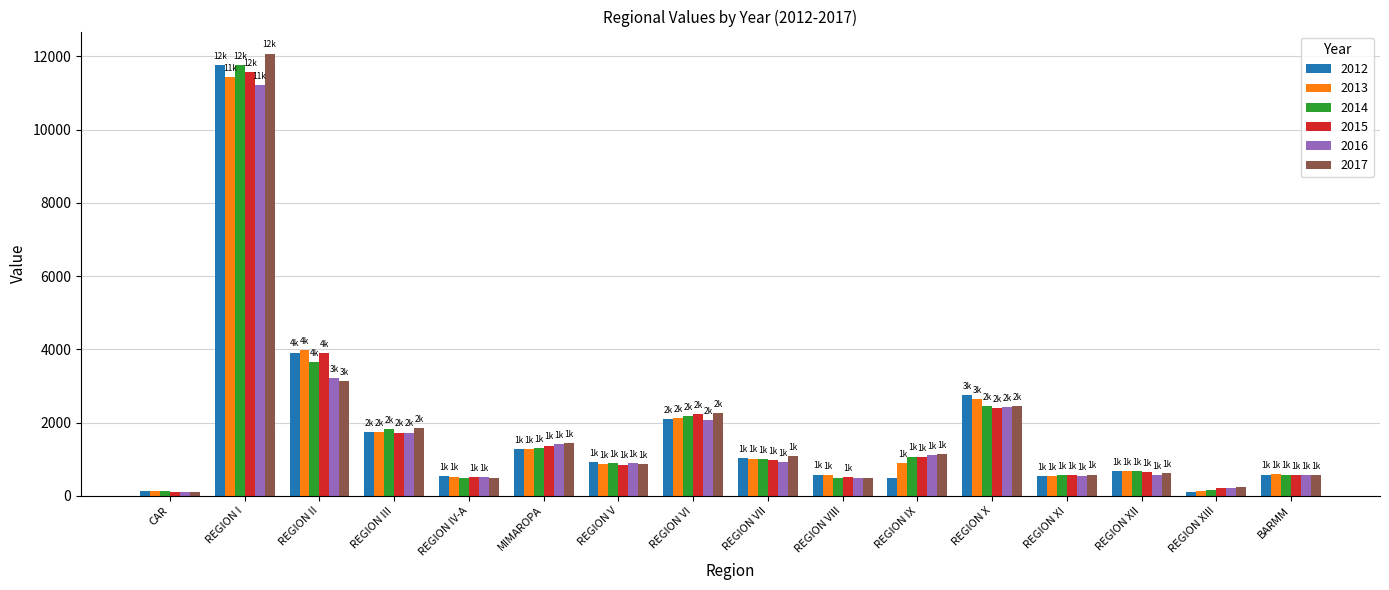

What is the greatest value displayed?

12072.3